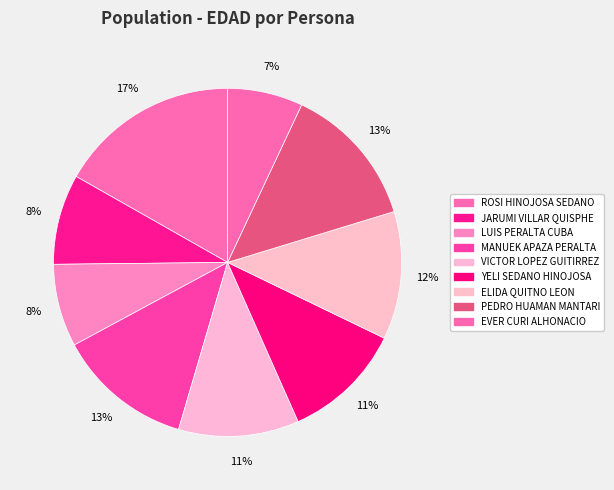

What is the ratio of the value at EVER CURI ALHONACIO to the value at VICTOR LOPEZ GUITIRREZ?

0.6